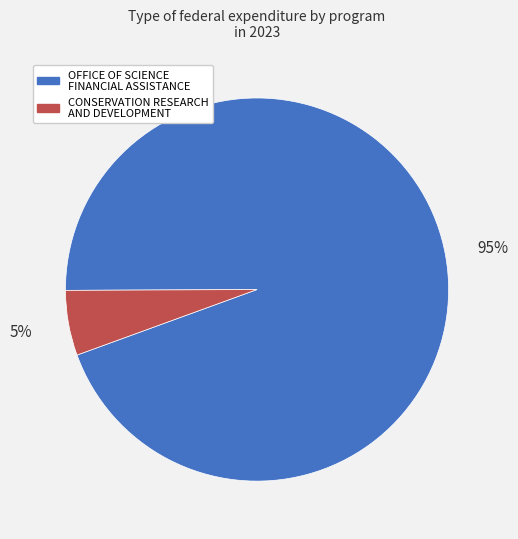

To the nearest percent, what is the average slice percentage?

50%